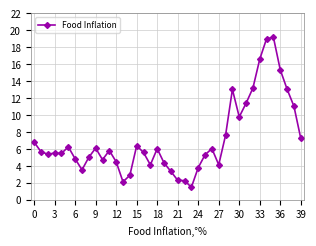

True or false: the data has more than 1 interior local peaks.

True